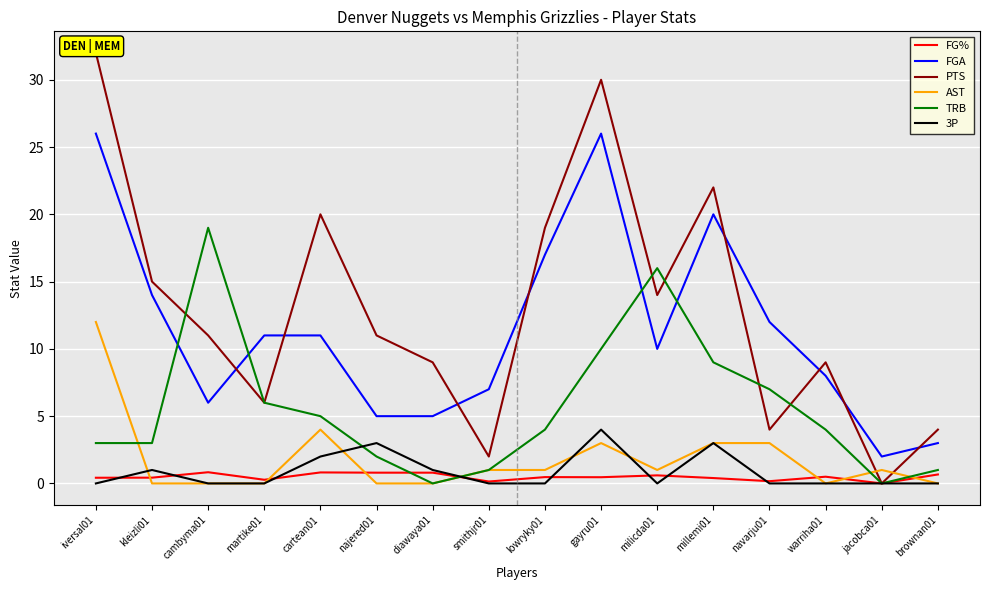

List the labels in order of FG% value, largest first.

cambyma01, cartean01, najered01, diawaya01, brownan01, milicda01, warriha01, lowryky01, gayru01, kleizli01, iversal01, millemi01, martike01, navarju01, smithjr01, jacobca01